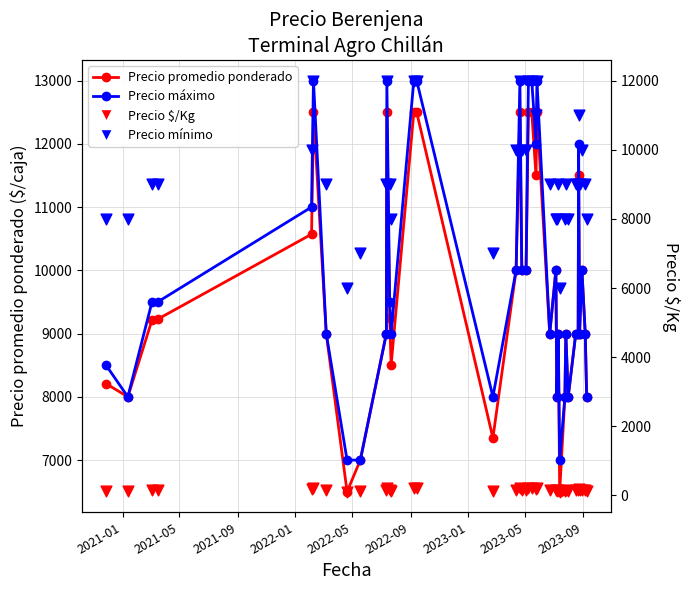

Which series has the largest total across all categories?

Precio máximo